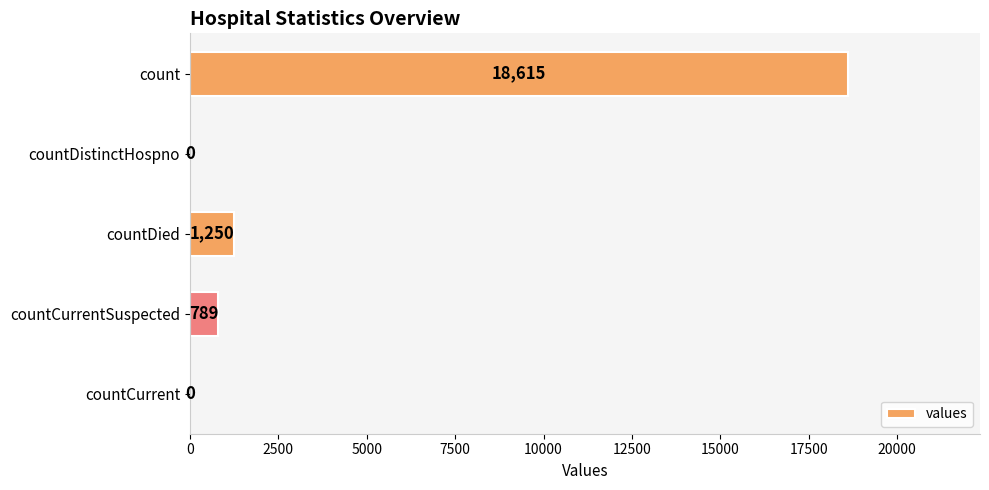

What is the sum of all values?

20654